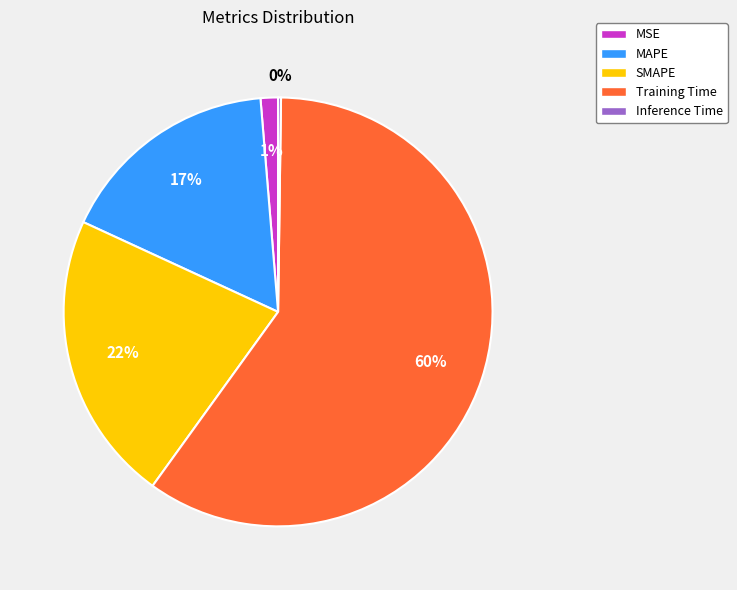

To the nearest percent, what is the difference between the MSE and SMAPE slice percentages?

21%